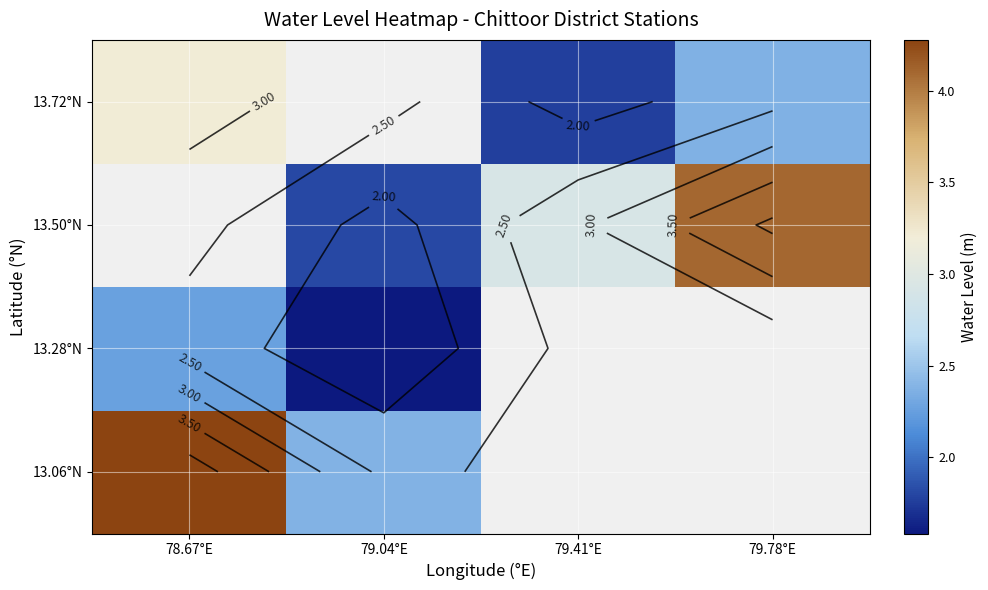

Which label corresponds to the smallest value in the chart?

79.04°E